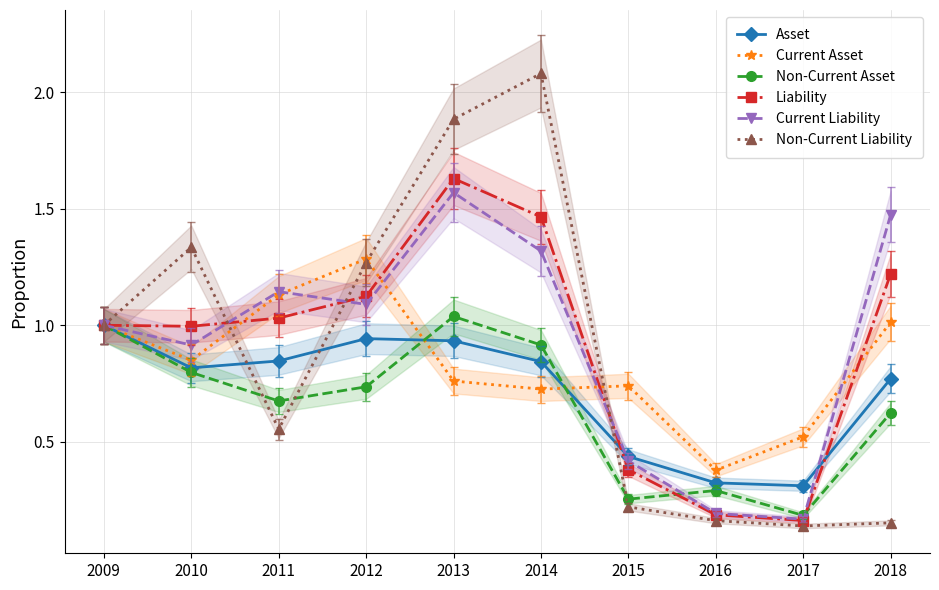

What is the minimum value for Current Liability?

0.2